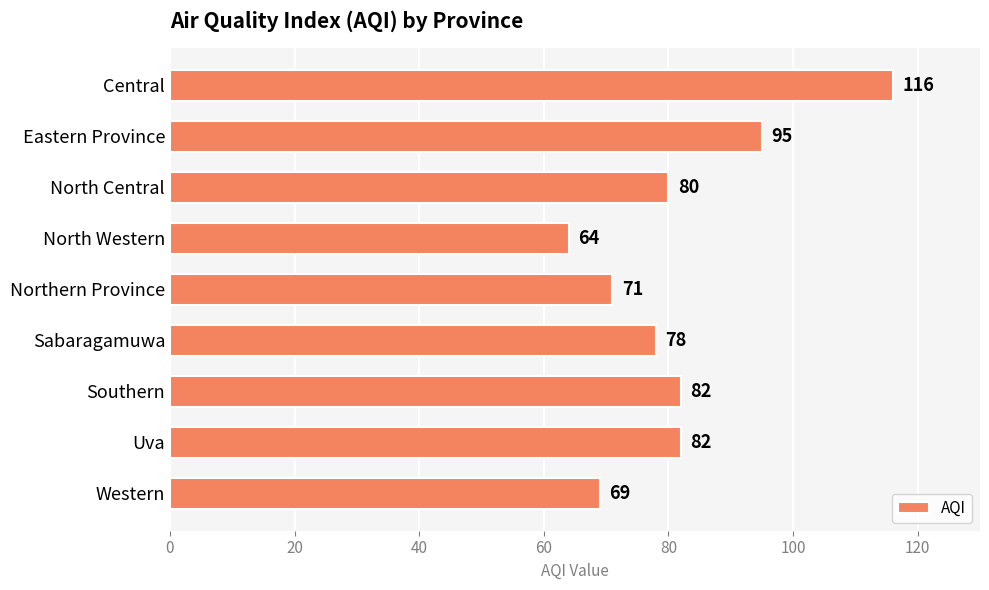

What is the difference between the maximum and minimum values?

52